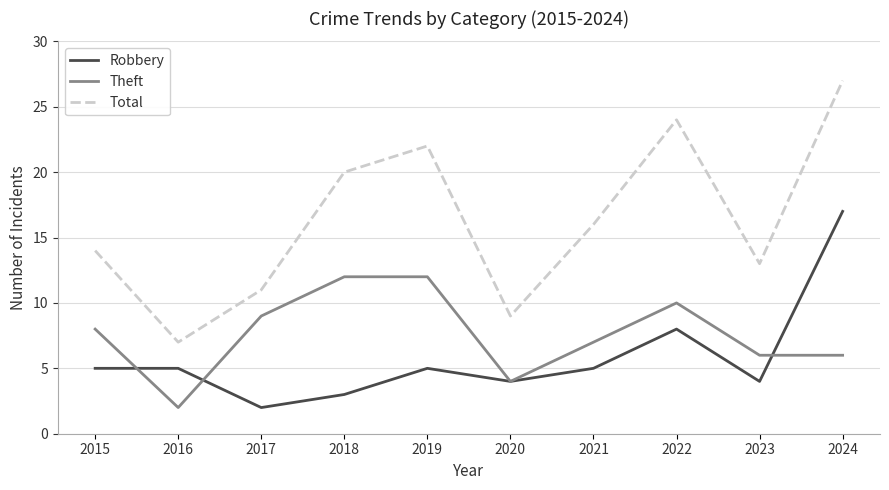

What value does the Robbery series have at 2016?

5